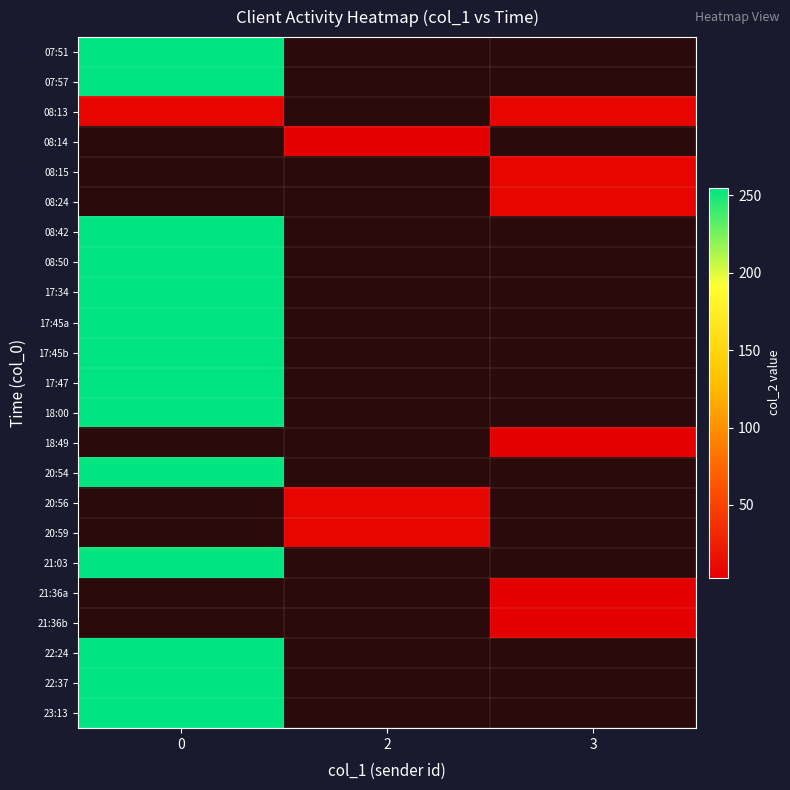

At how many categories does at least one series exceed 175?

1